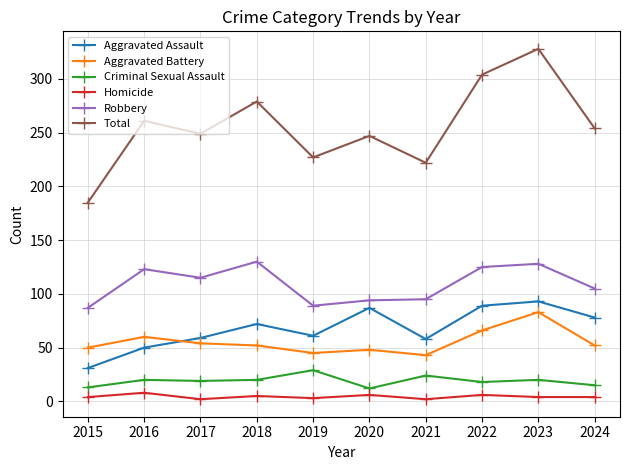

True or false: Total has a value of 89 at 2019.

False